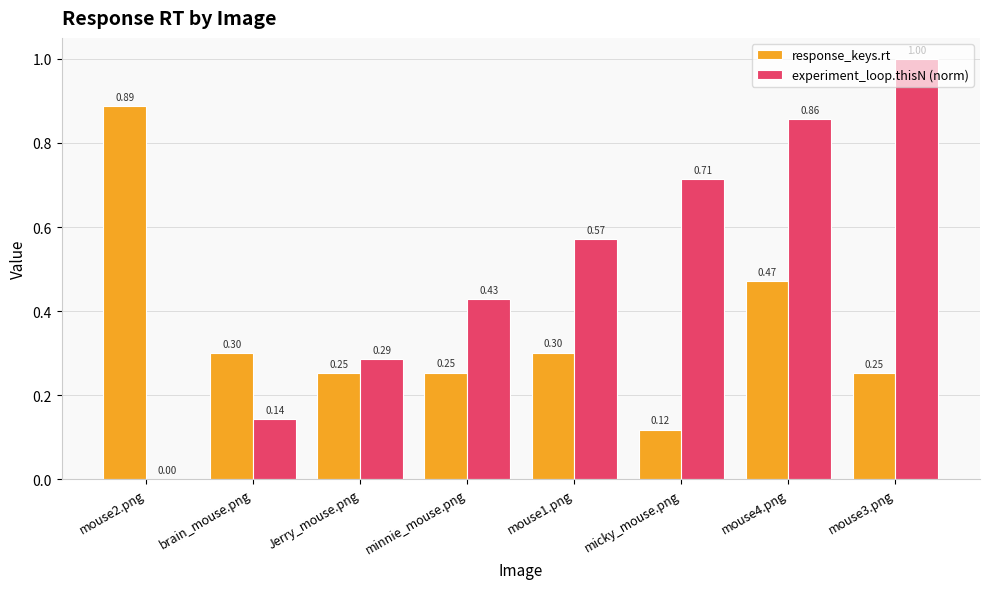

Which series changed the most between mouse2.png and brain_mouse.png?

response_keys.rt